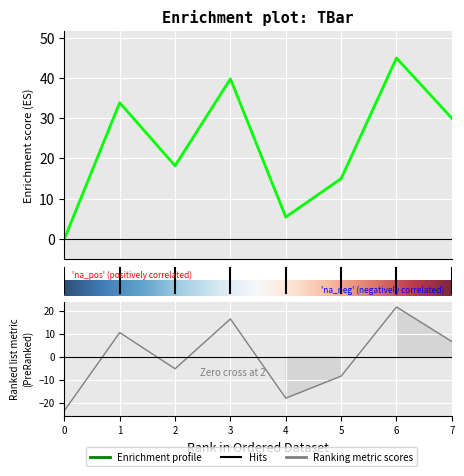

At which category does the chart reach its peak across all series?

6